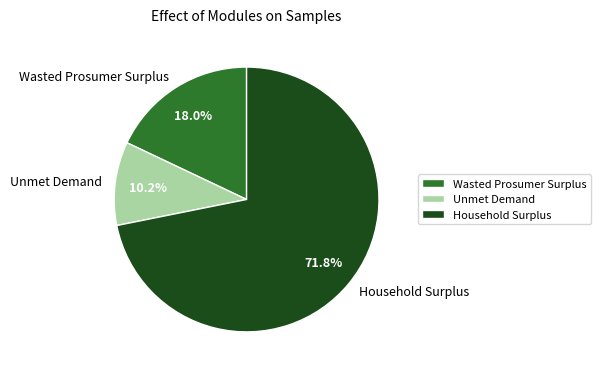

To the nearest percent, what is the difference between the largest and smallest slice percentages?

62%